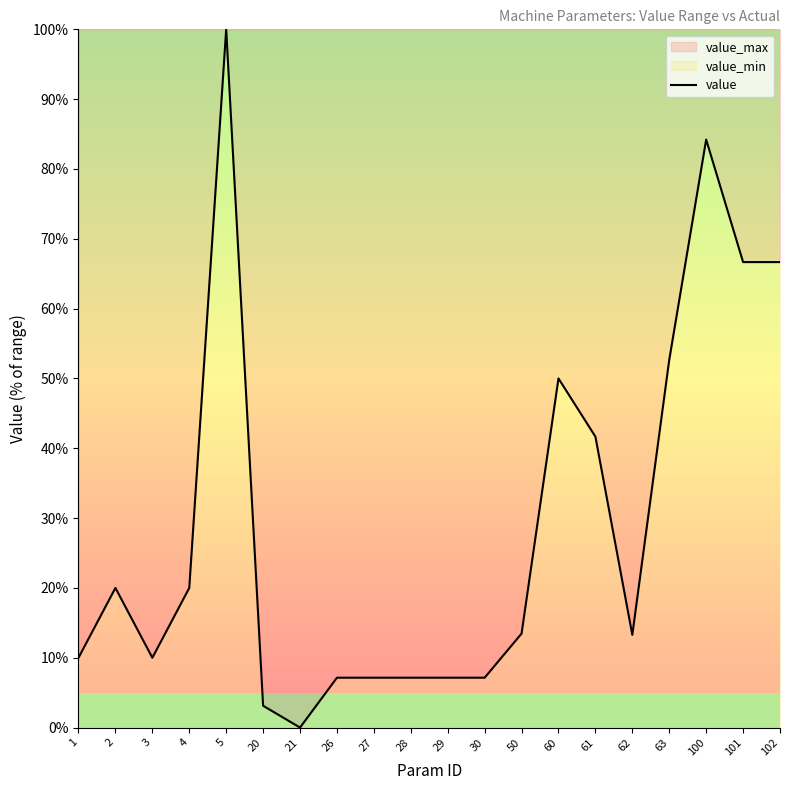

Where does the data first go above 13?

2